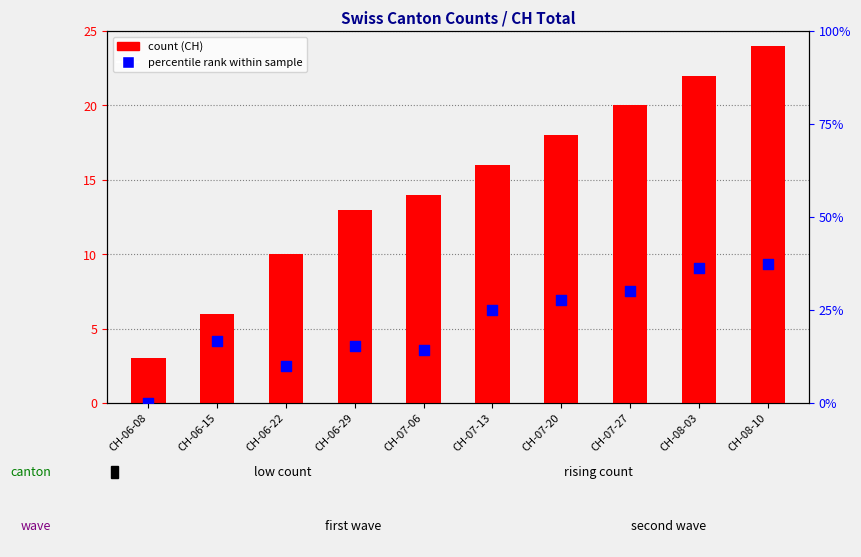

Which series has the largest Y range (max minus min)?

percentile rank within sample